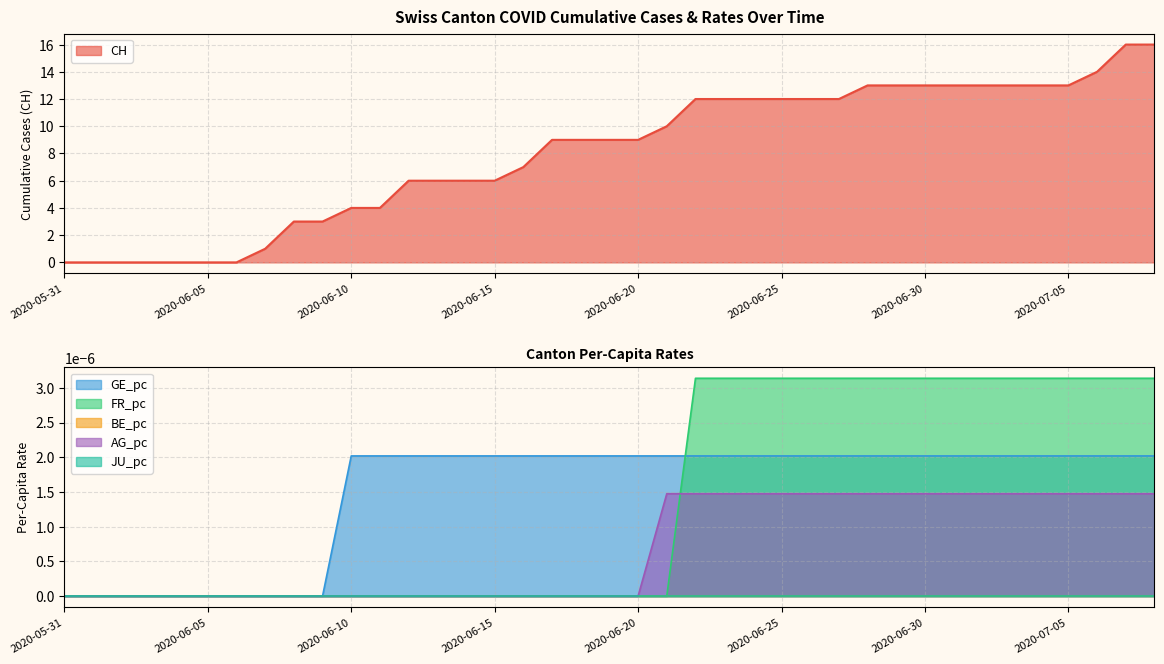

At which category does the chart reach its peak across all series?

2020-07-07